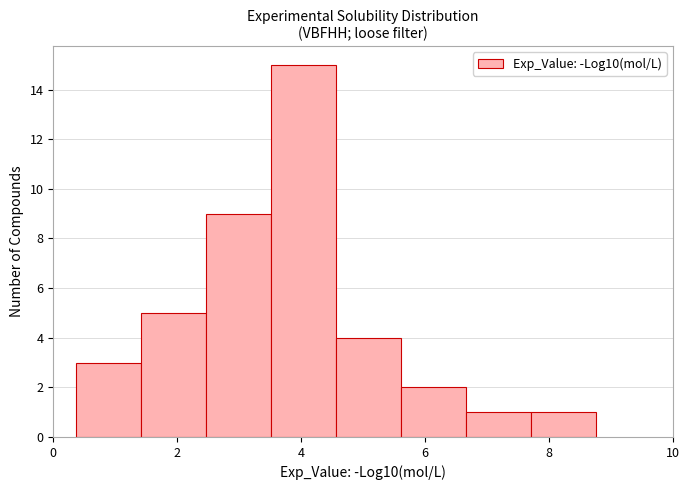

Over which range of the x-axis is the bar tallest?

3.6 to 4.6